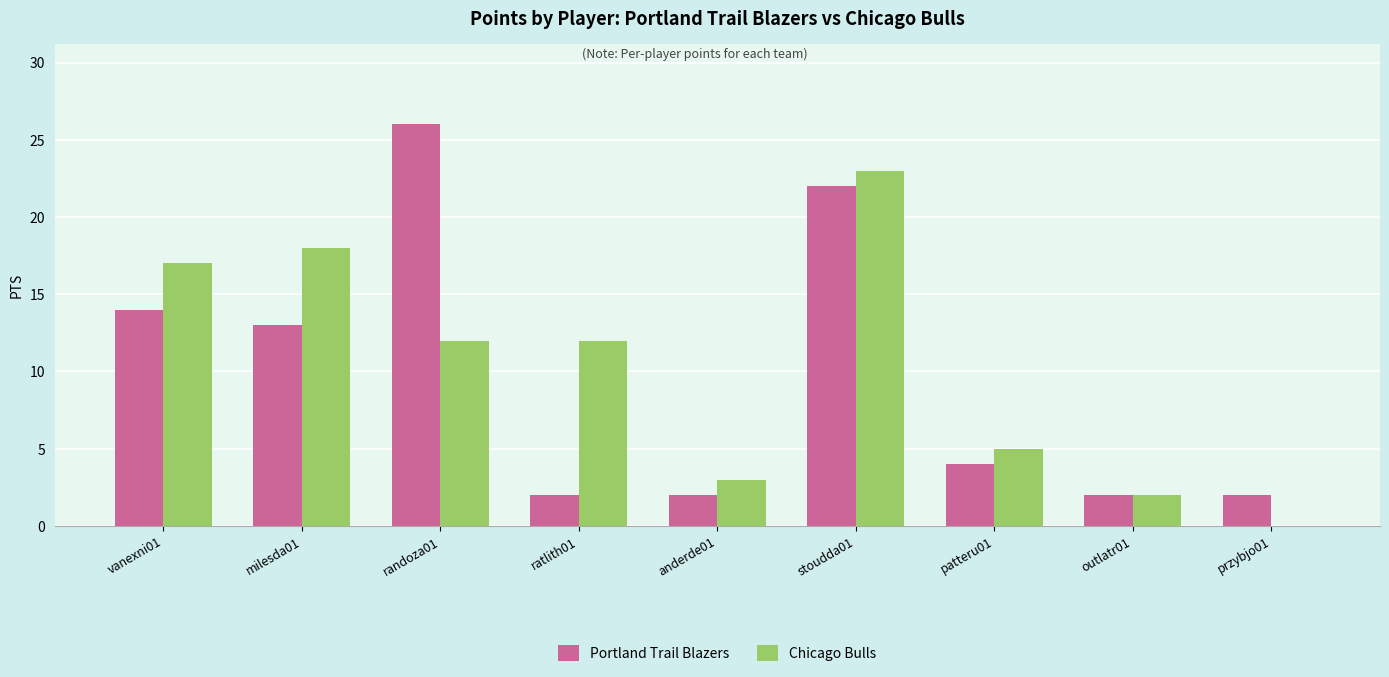

What is the total value across all series at przybjo01?

2